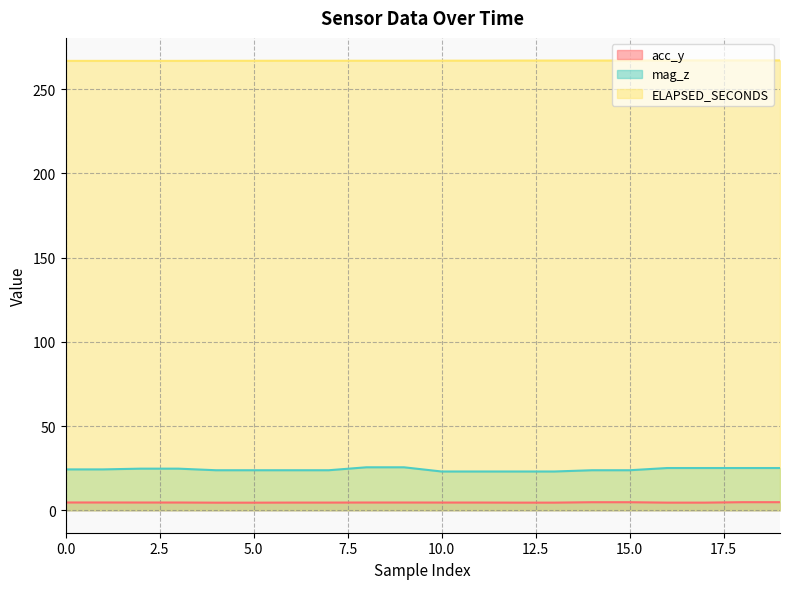

What is the difference between the maximum and second lowest values in the ELAPSED_SECONDS series?

0.3